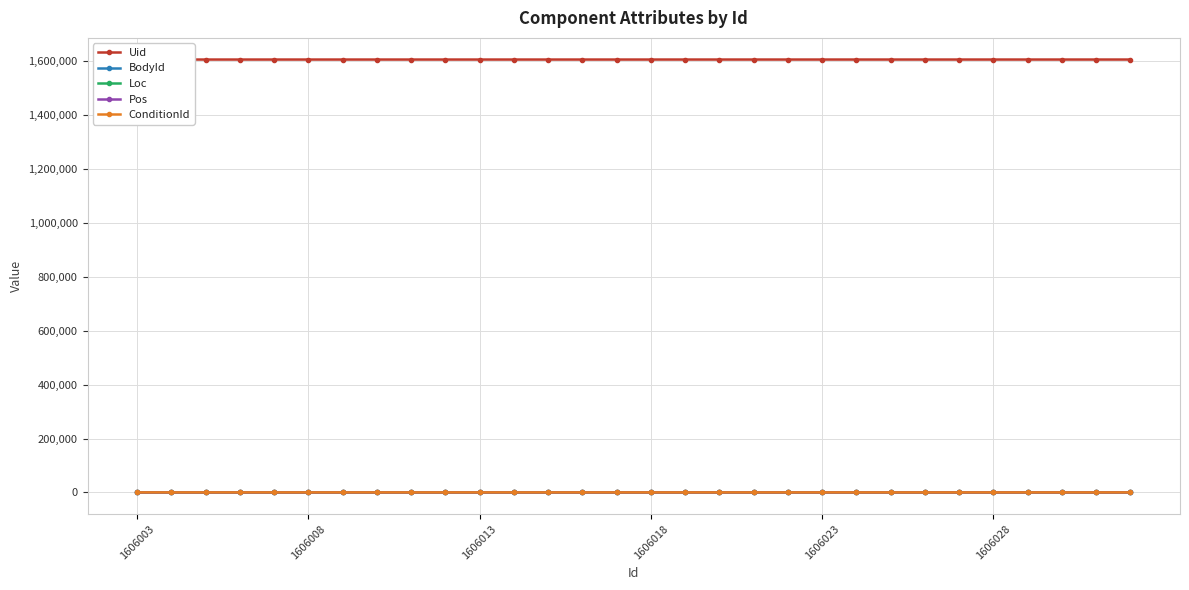

Read the Loc value at 9.

2